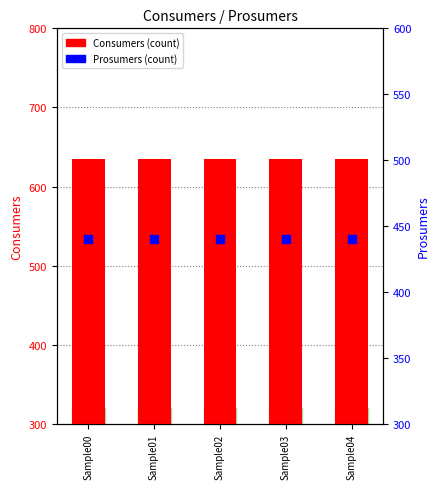

Which series has the largest total across all categories?

Consumers (count)